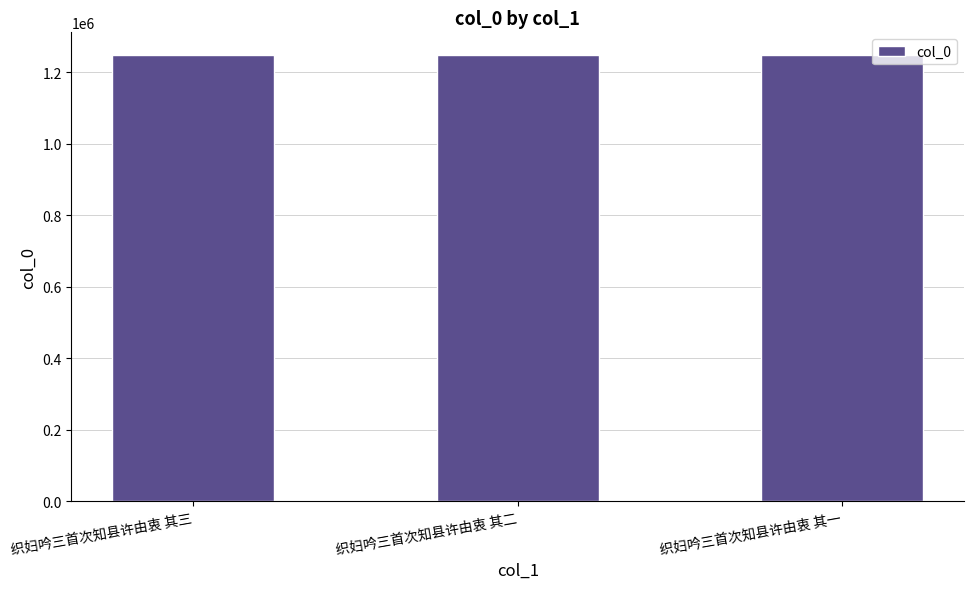

What is the average value?

1249314